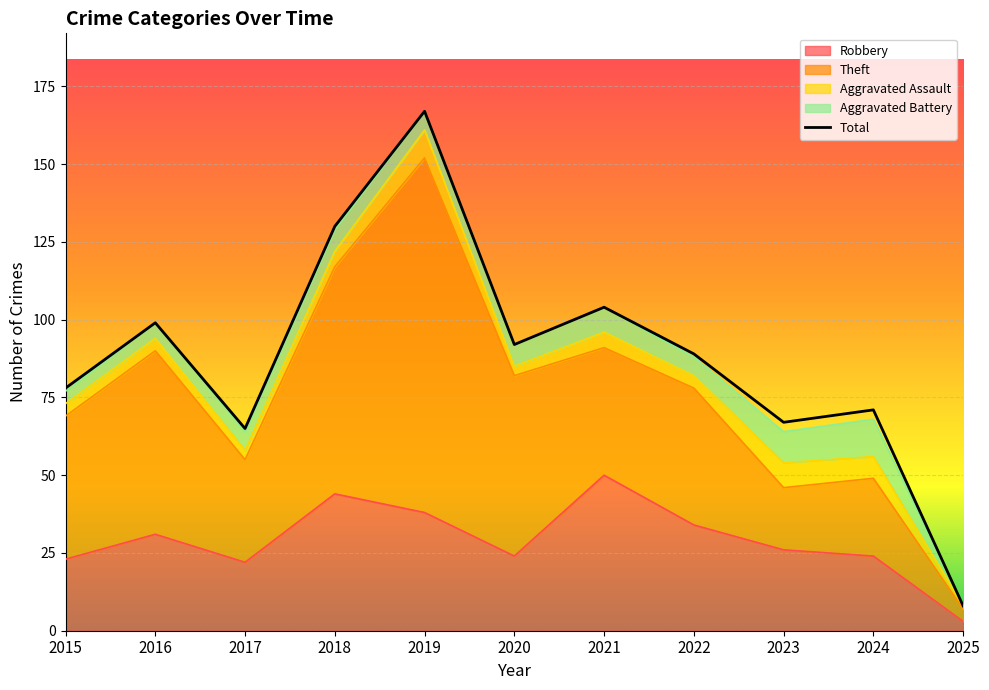

At which label is Robbery closest to 26?

2023